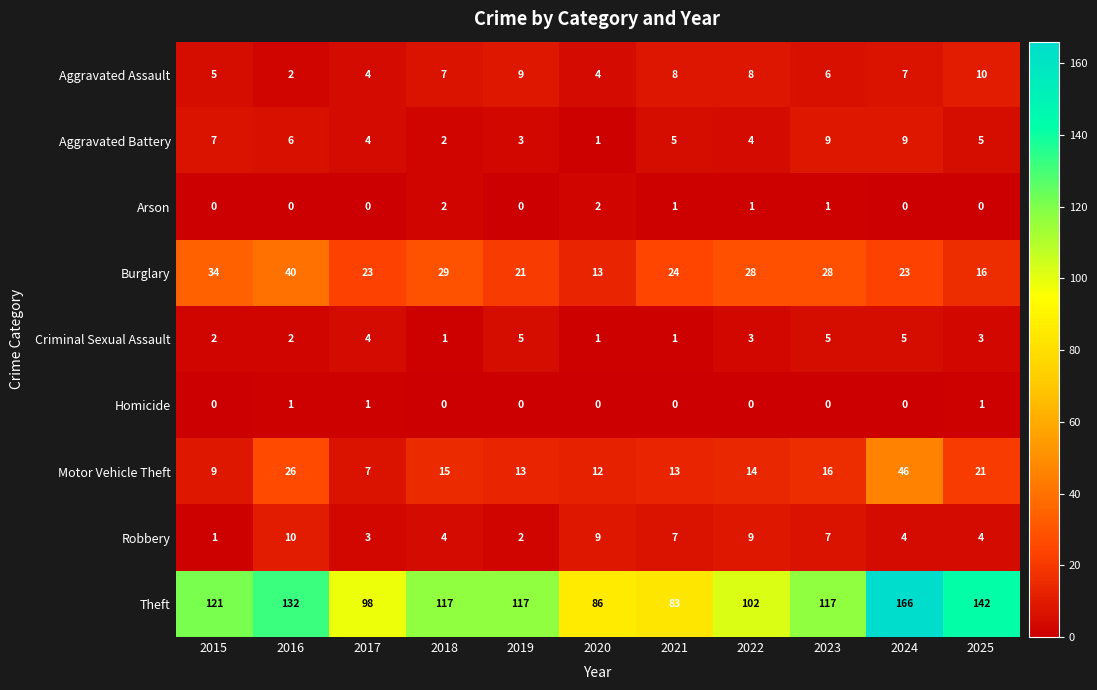

How many distinct data groups are displayed?

9